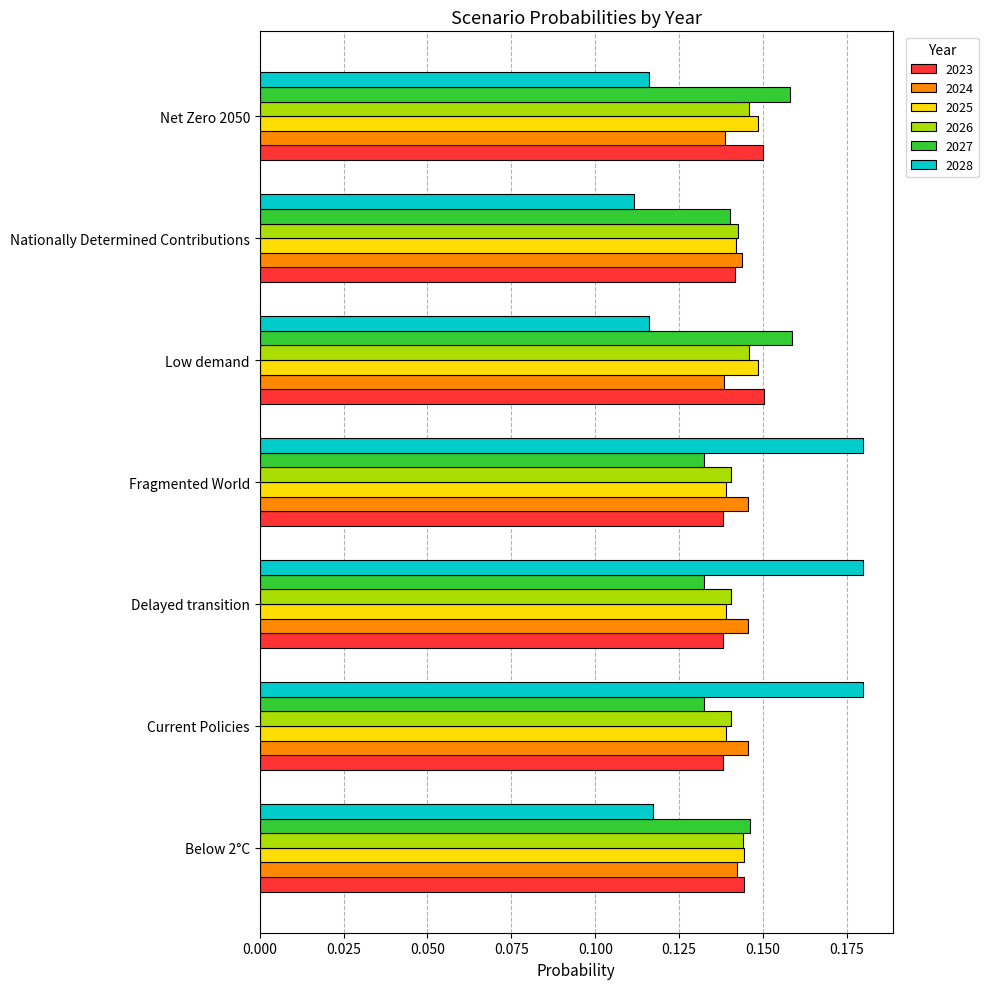

Is the value of 2025 at Net Zero 2050 greater than the value of 2026 at Below 2°C?

Yes